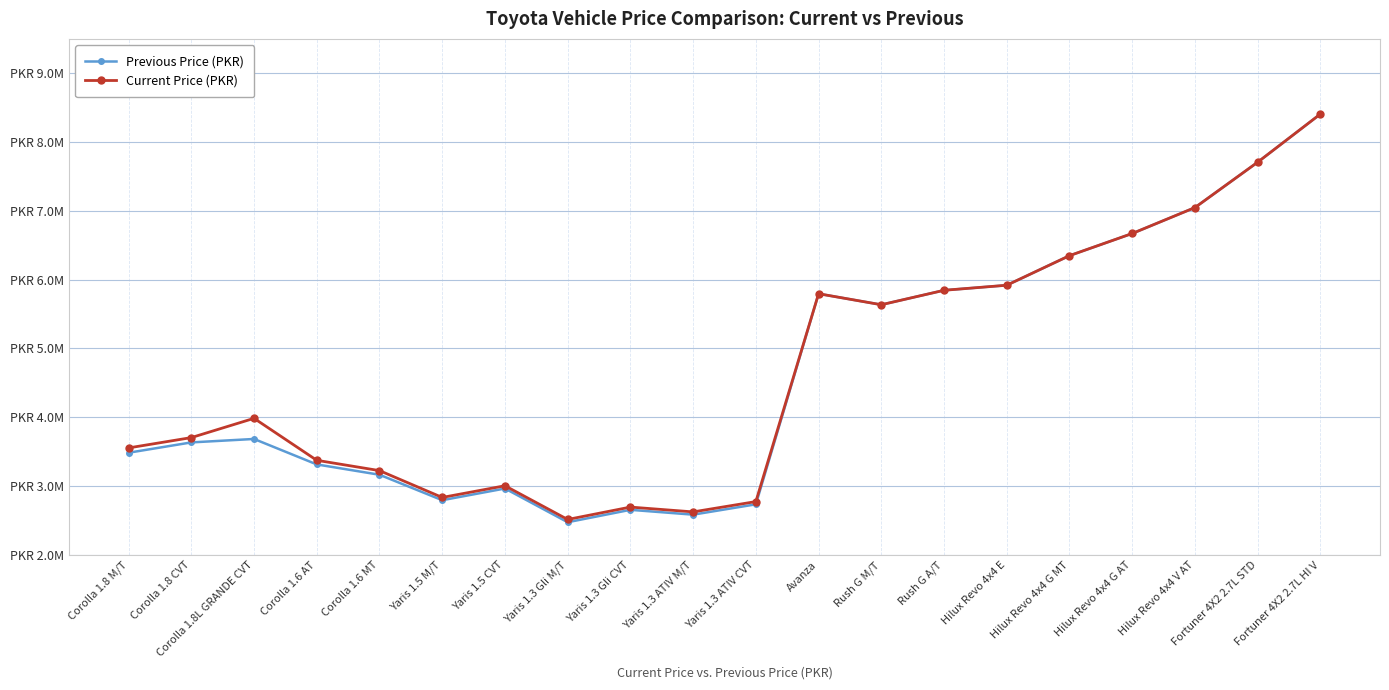

What are all the series names shown in the legend?

Previous Price (PKR), Current Price (PKR)